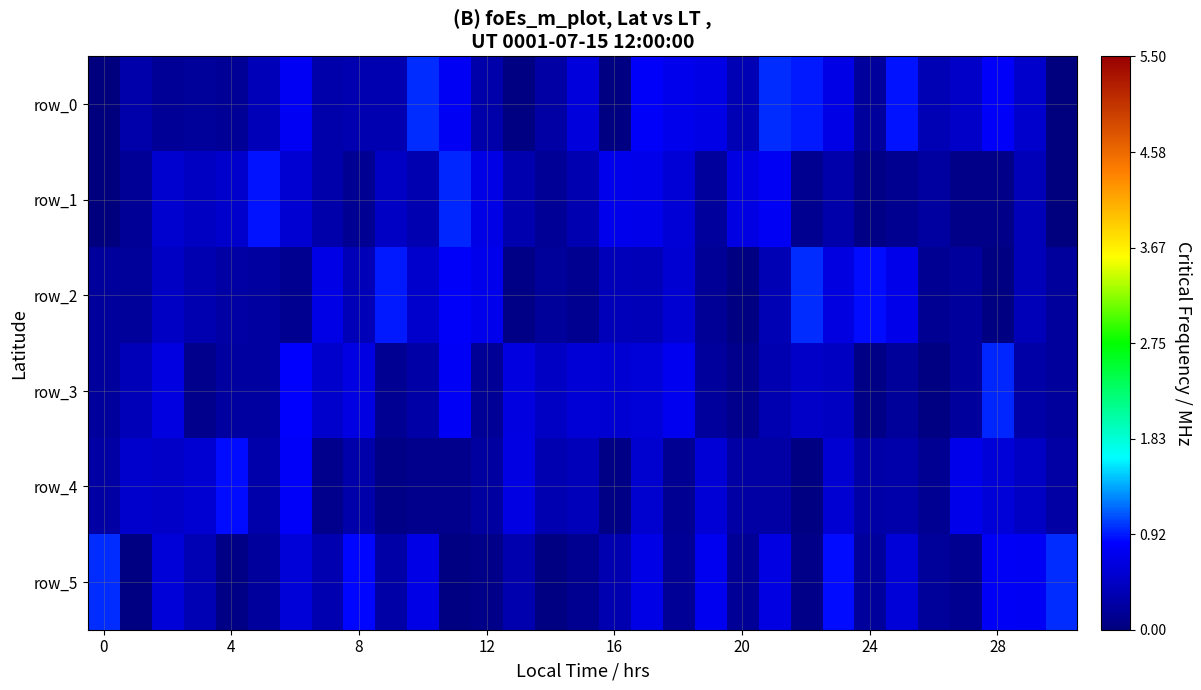

At which category is the sum across all series the highest?

17